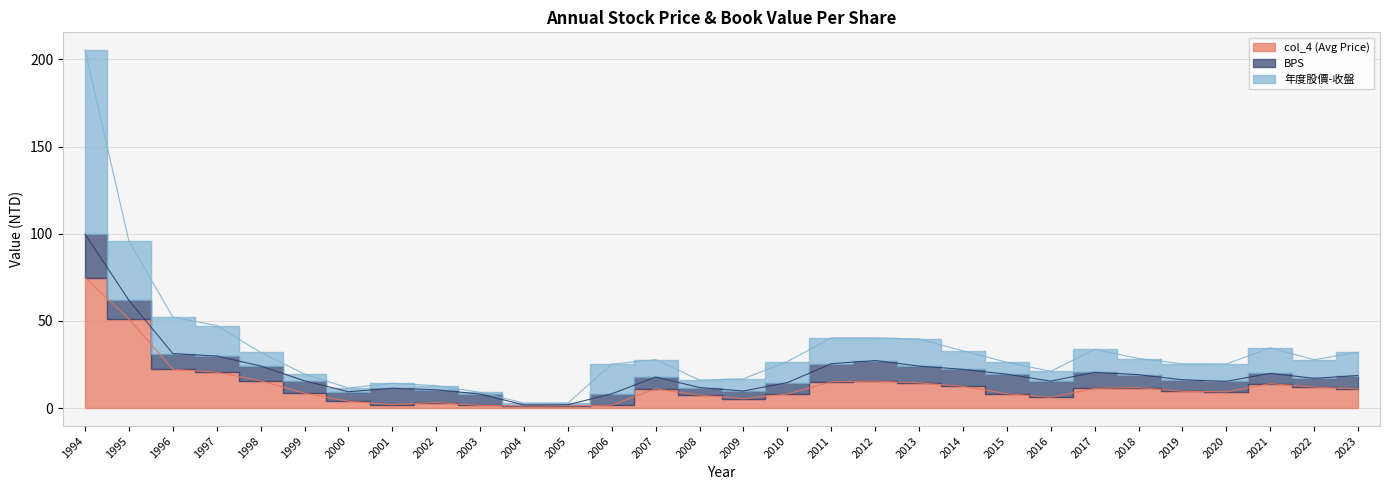

At which label does col_4 (Avg Price) first exceed 11?

1994